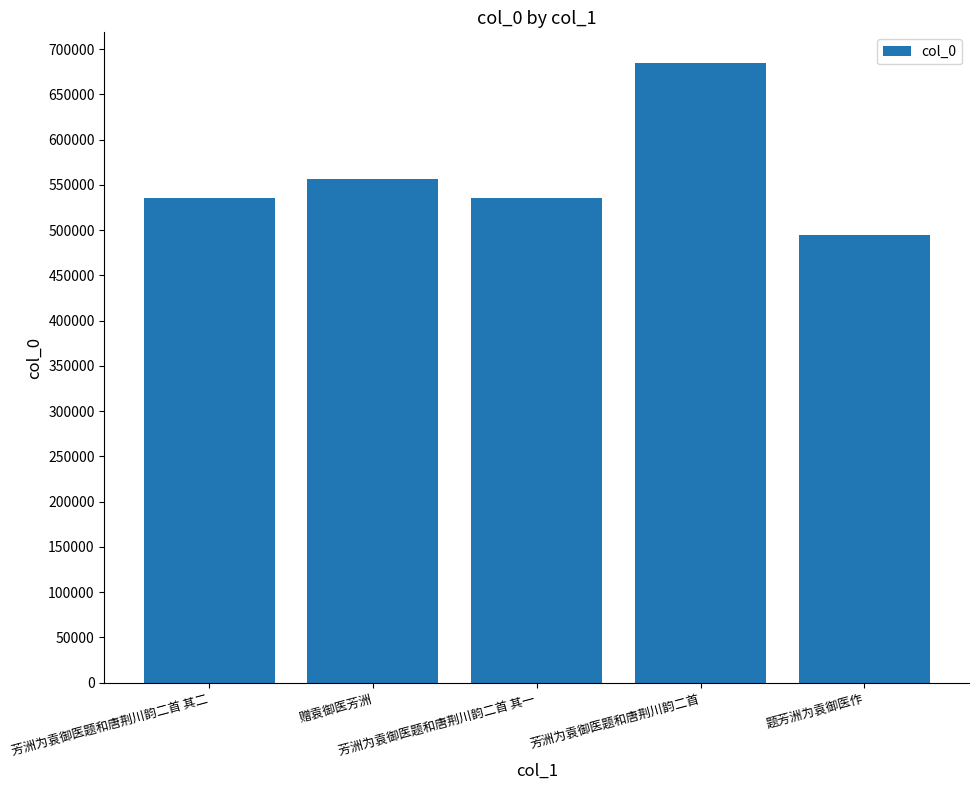

What is the ratio of the value at 芳洲为袁御医题和唐荆川韵二首 其一 to the value at 芳洲为袁御医题和唐荆川韵二首?

0.8